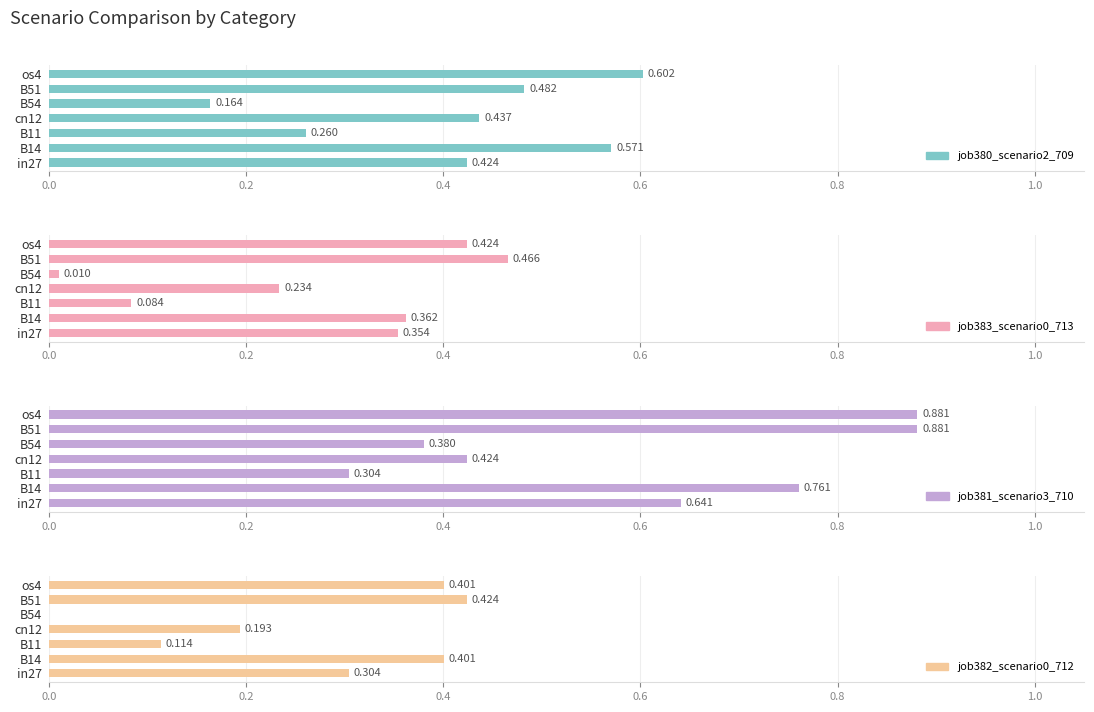

Does the chart contain stacked bars?

No